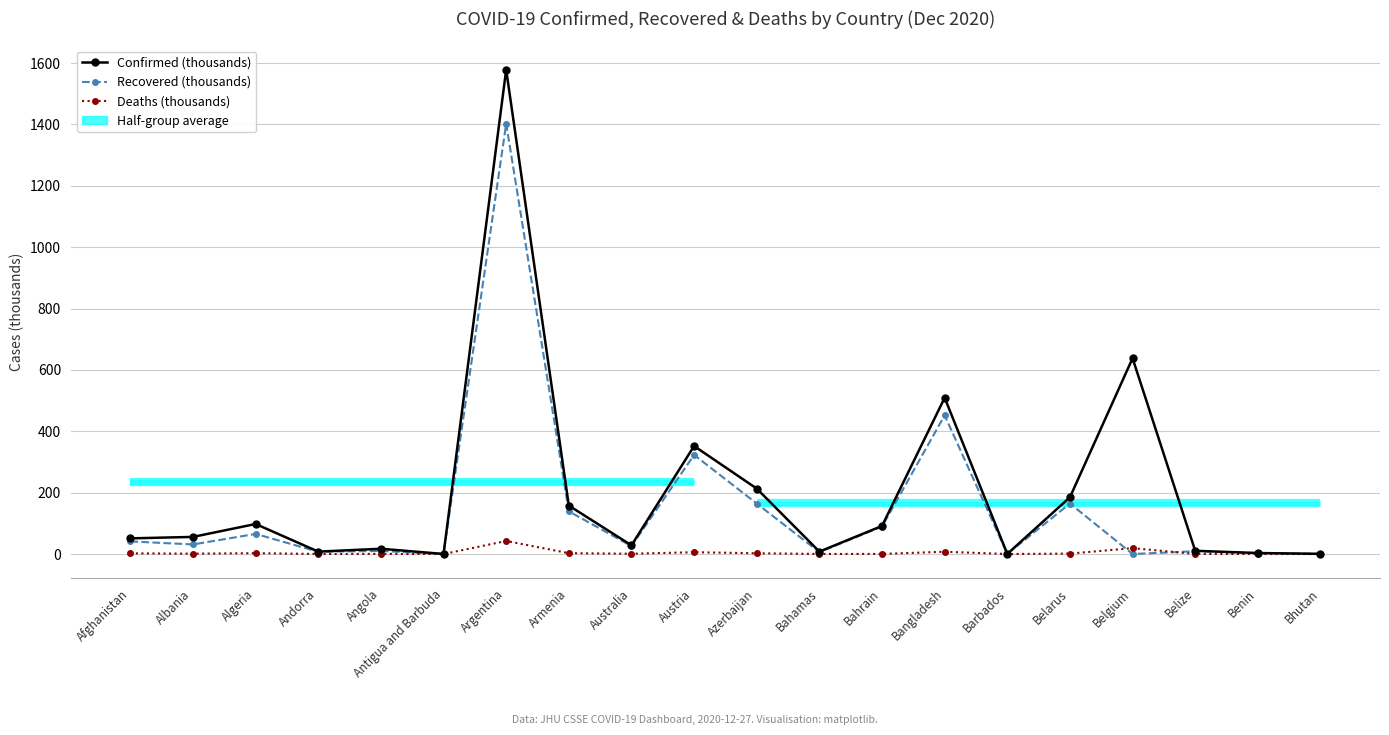

Which series has the largest range (max minus min)?

Confirmed (thousands)